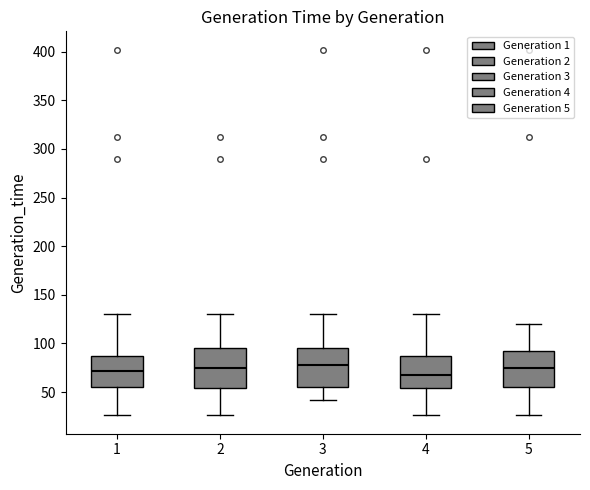

Reading left to right, transcribe this box plot: for each box, give where its median line is, the range the box spans, and where its two whiskers end, as read against the y-axis. The values are not printed on the chart, so give them approximately, as read against the axis.

1: median 70, box 55 to 90, whiskers 25 to 130
2: median 75, box 55 to 95, whiskers 25 to 130
3: median 80, box 55 to 95, whiskers 40 to 130
4: median 70, box 55 to 90, whiskers 25 to 130
5: median 75, box 55 to 95, whiskers 25 to 120